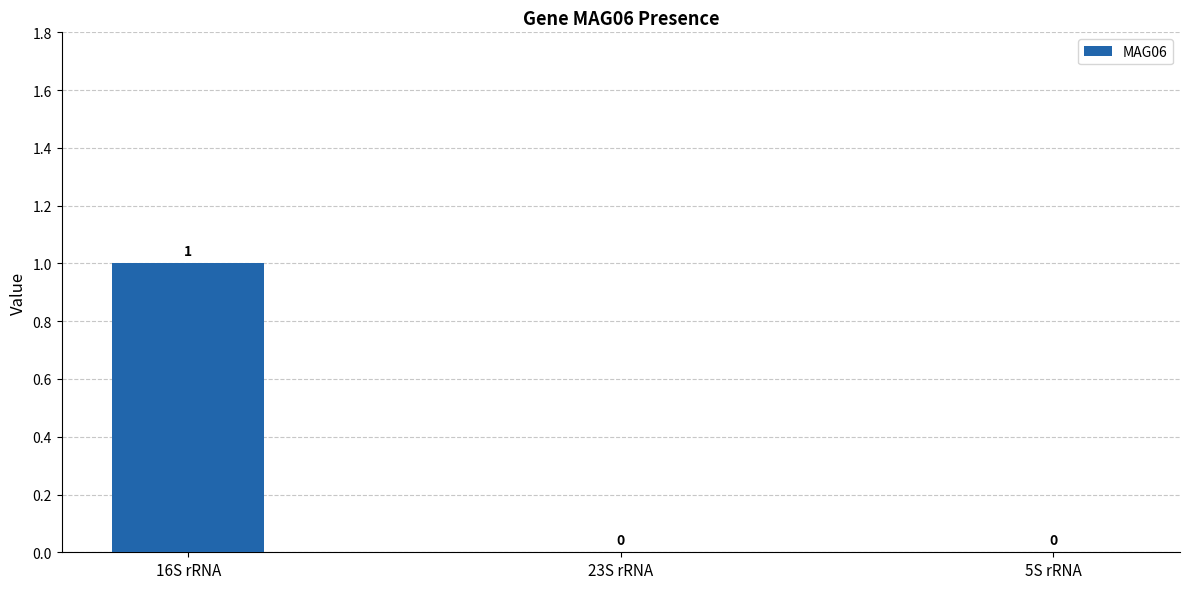

Reading left to right, extract all data points from this chart.

16S rRNA=1	23S rRNA=0	5S rRNA=0